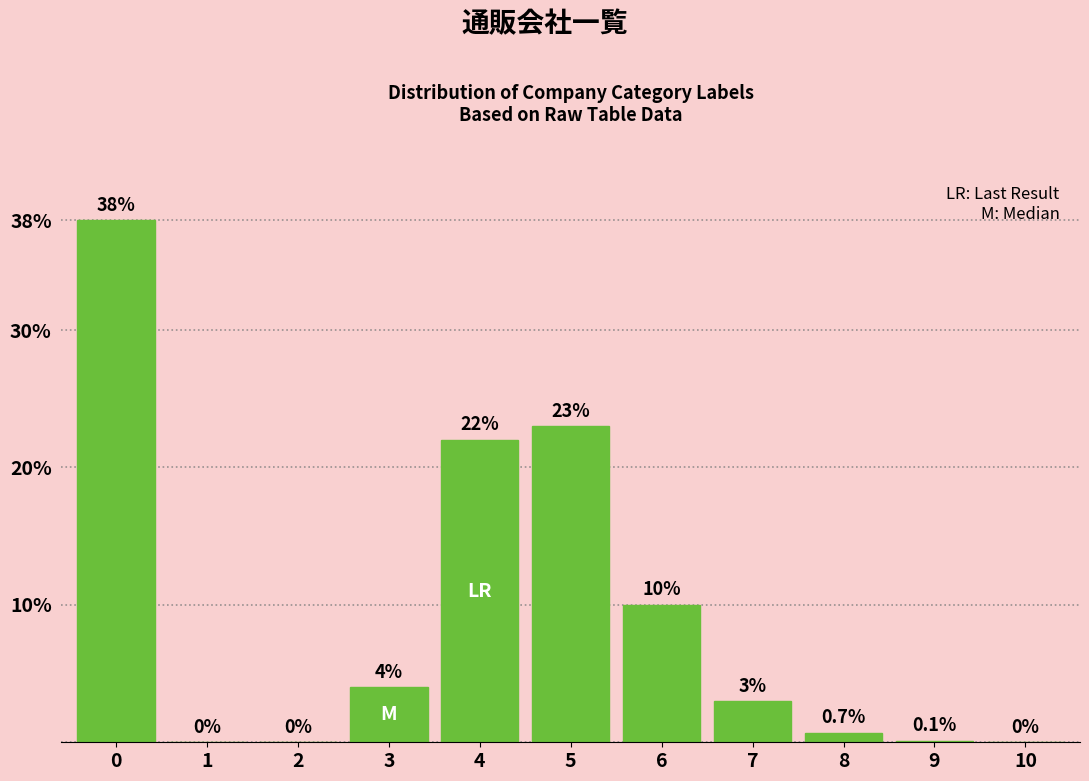

Reading left to right, list all the values displayed in this chart.

0=38.0	1=0.0	2=0.0	3=4.0	4=22.0	5=23.0	6=10.0	7=3.0	8=0.7	9=0.1	10=0.0